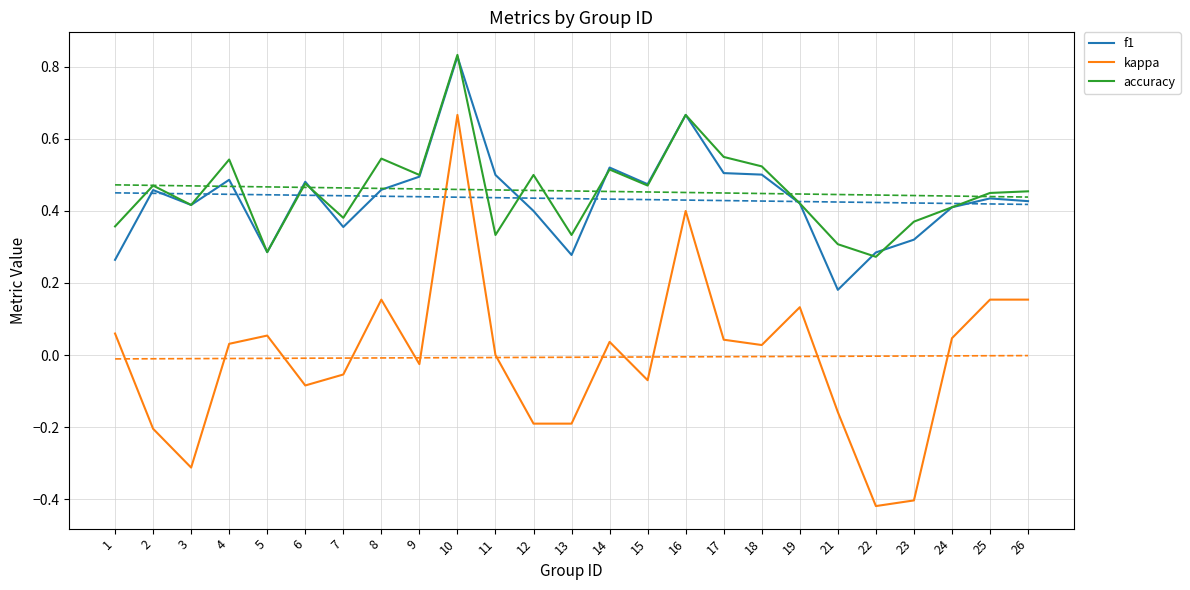

Reading left to right, transcribe all the data shown in this chart.

f1: 0.3	0.5	0.4	0.5	0.3	0.5	0.4	0.5	0.5	0.8	0.5	0.4	0.3	0.5	0.5	0.7	0.5	0.5	0.4	0.2	0.3	0.3	0.4	0.4	0.4
kappa: 0.1	-0.2	-0.3	0.0	0.1	-0.1	-0.1	0.2	-0.0	0.7	0.0	-0.2	-0.2	0.0	-0.1	0.4	0.0	0.0	0.1	-0.2	-0.4	-0.4	0.0	0.2	0.2
accuracy: 0.4	0.5	0.4	0.5	0.3	0.5	0.4	0.5	0.5	0.8	0.3	0.5	0.3	0.5	0.5	0.7	0.6	0.5	0.4	0.3	0.3	0.4	0.4	0.5	0.5